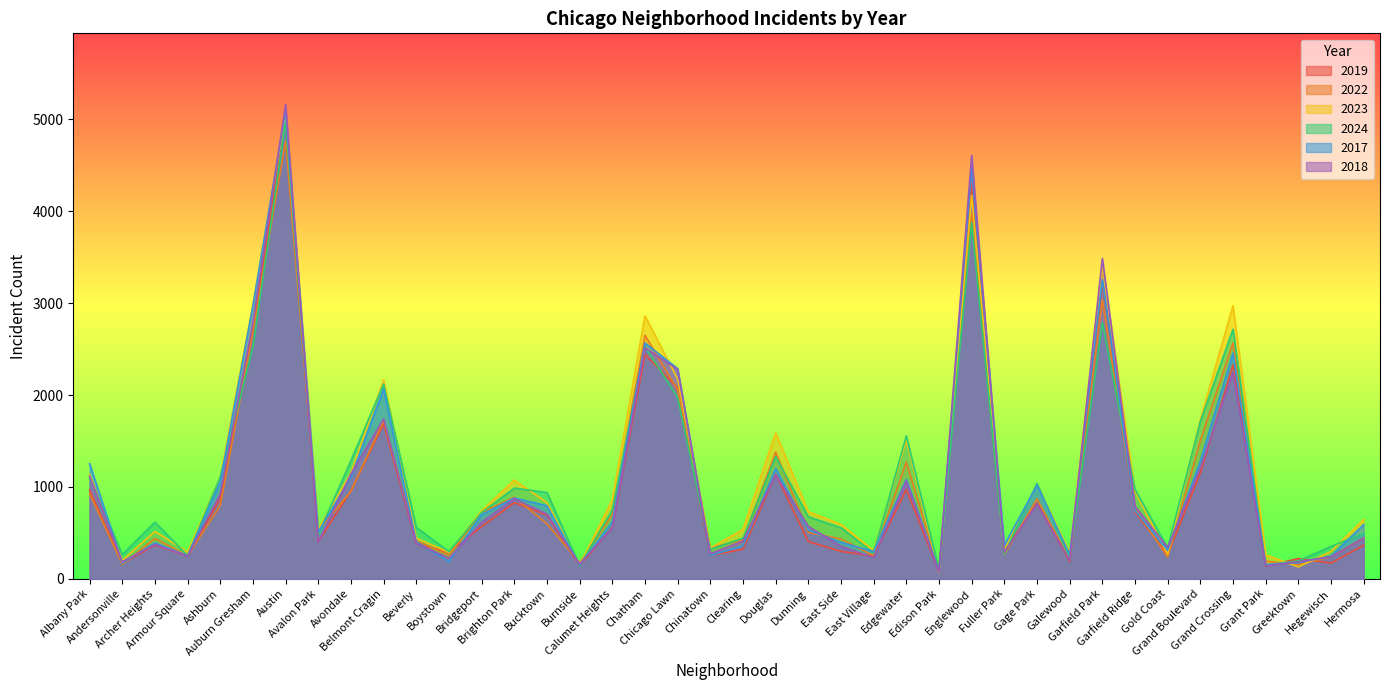

True or false: 2017 has a value of 459 at Chicago Lawn.

False